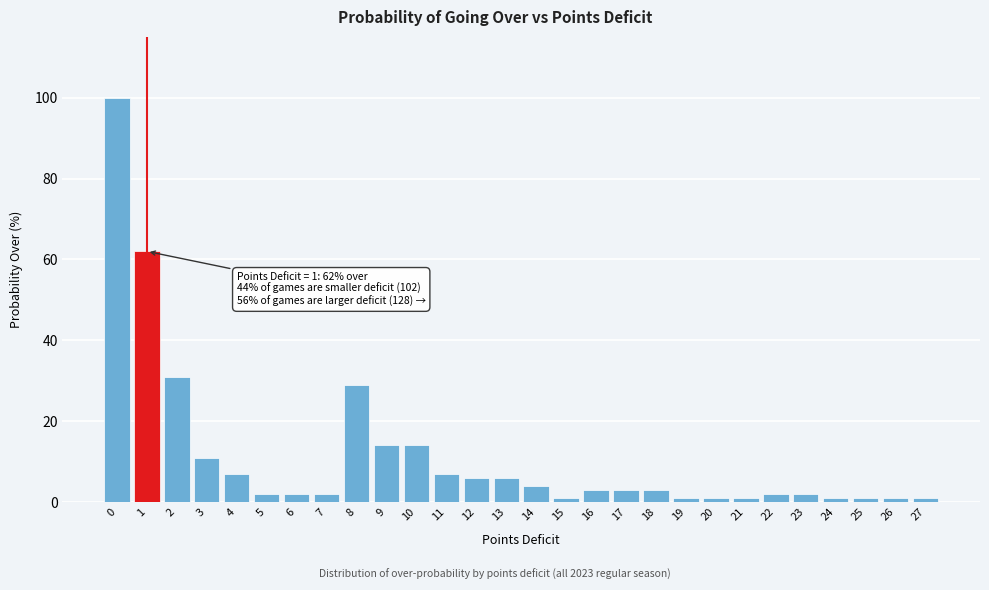

Reading right to left, transcribe all the data shown in this chart.

1	1	1	1	2	2	1	1	1	3	3	3	1	4	6	6	7	14	14	29	2	2	2	7	11	31	62	100